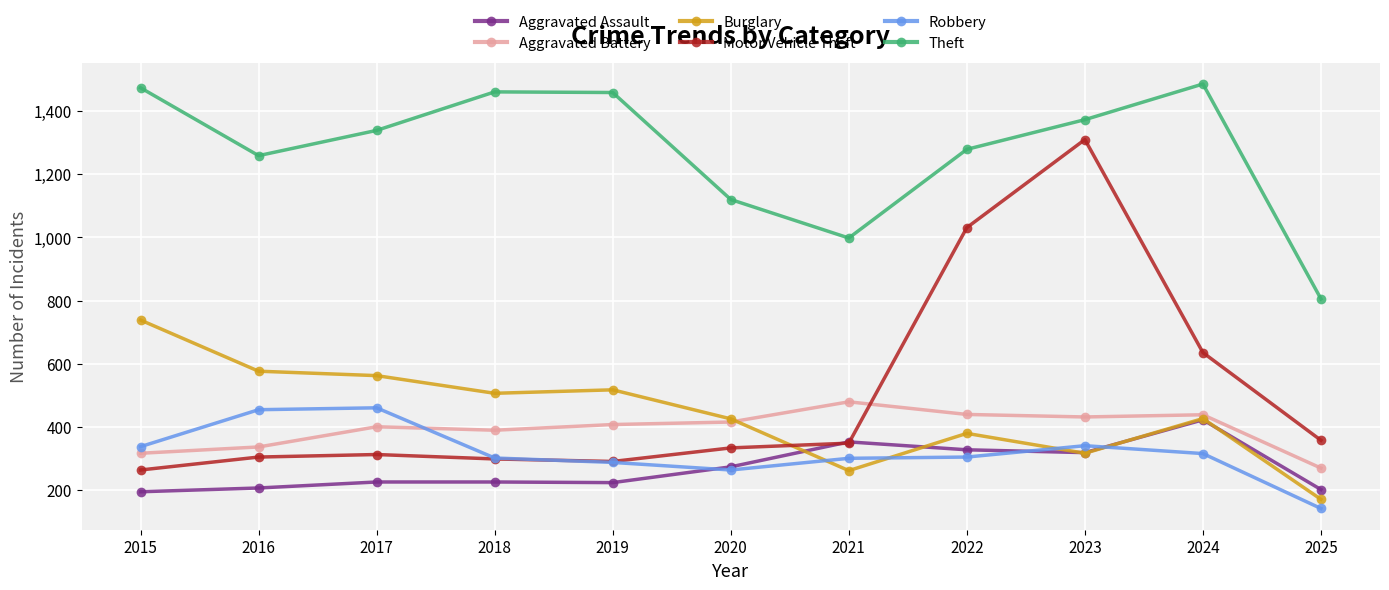

True or false: Aggravated Assault and Theft cross at least once.

False